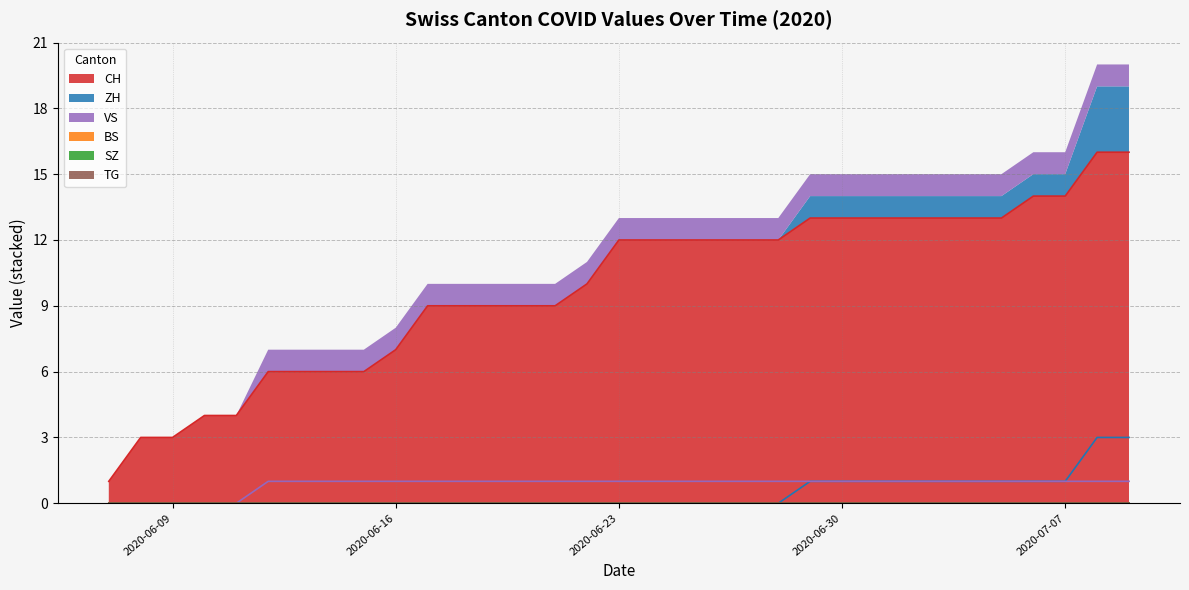

How many lines are shown in the chart?

6